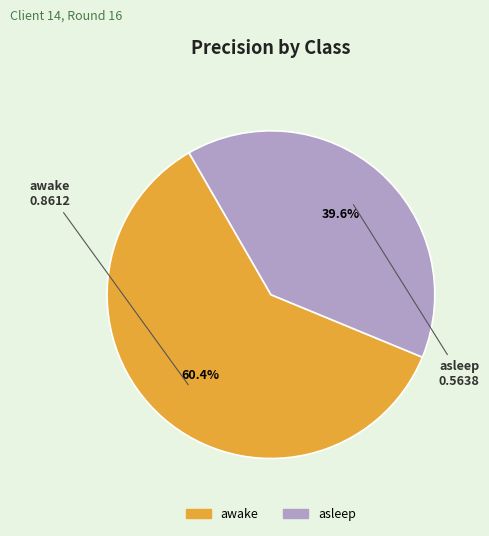

Count the number of slices in the pie.

2